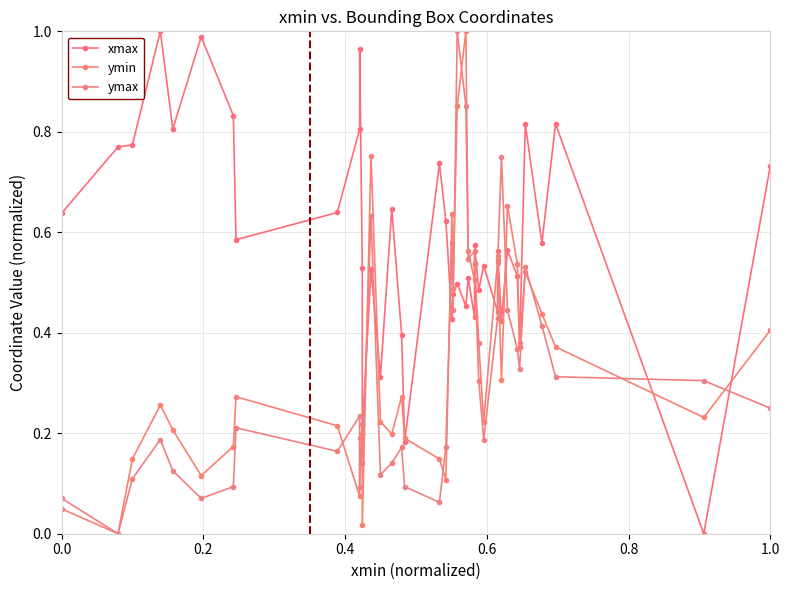

What is the value of the xmax point at the 23rd from the left?

0.5